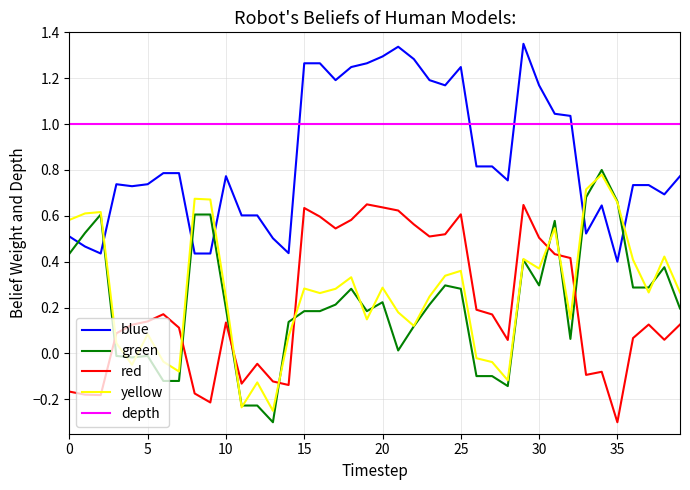

What is the minimum value for red?

-0.3